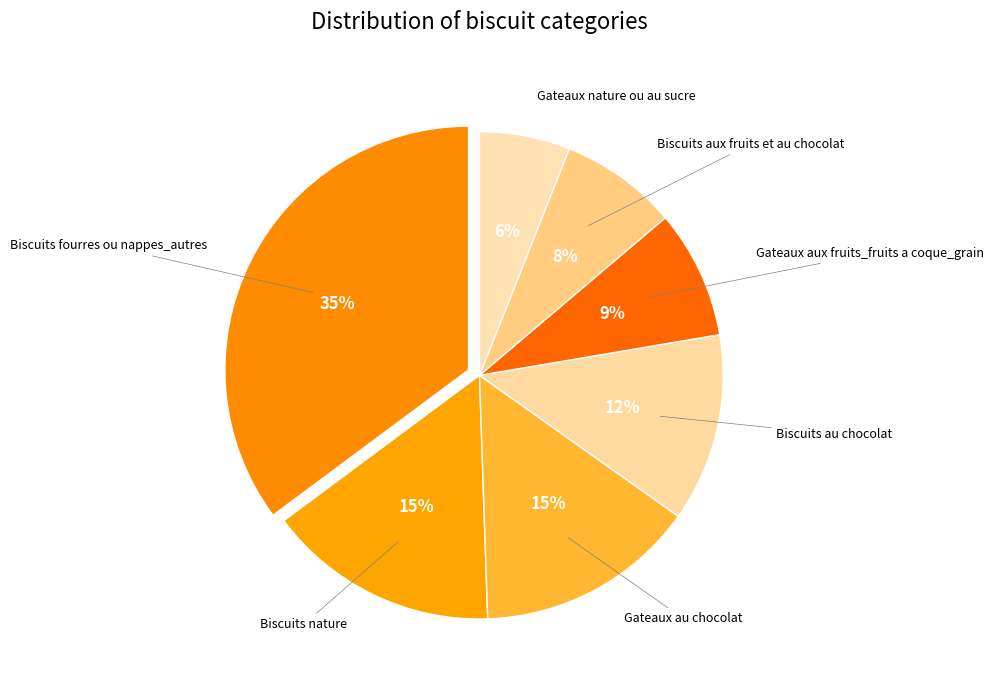

To the nearest percent, what is the average slice percentage?

14%